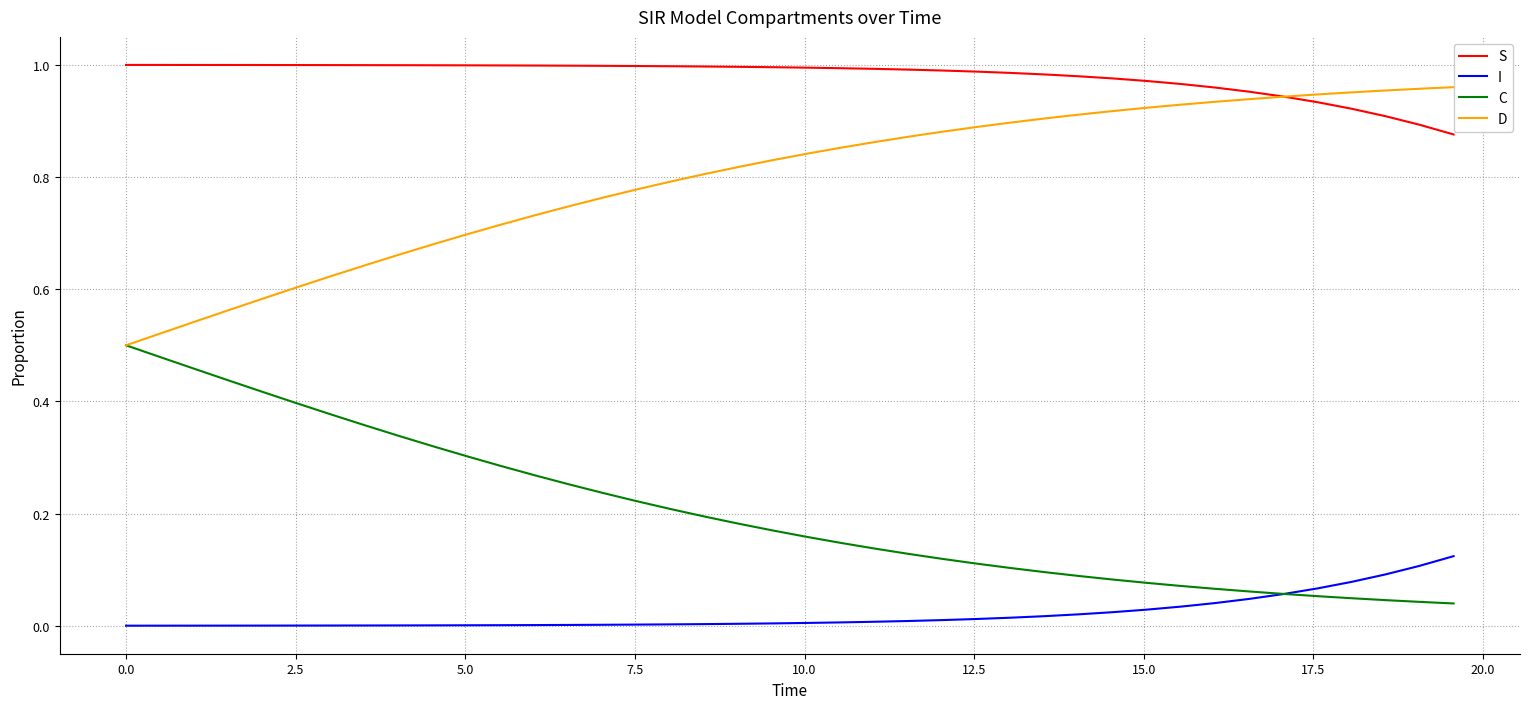

What is the sum of all D values?

31.9